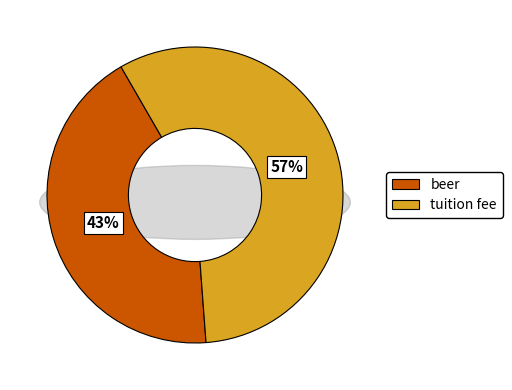

Rank the categories by value from lowest to highest.

beer, tuition fee